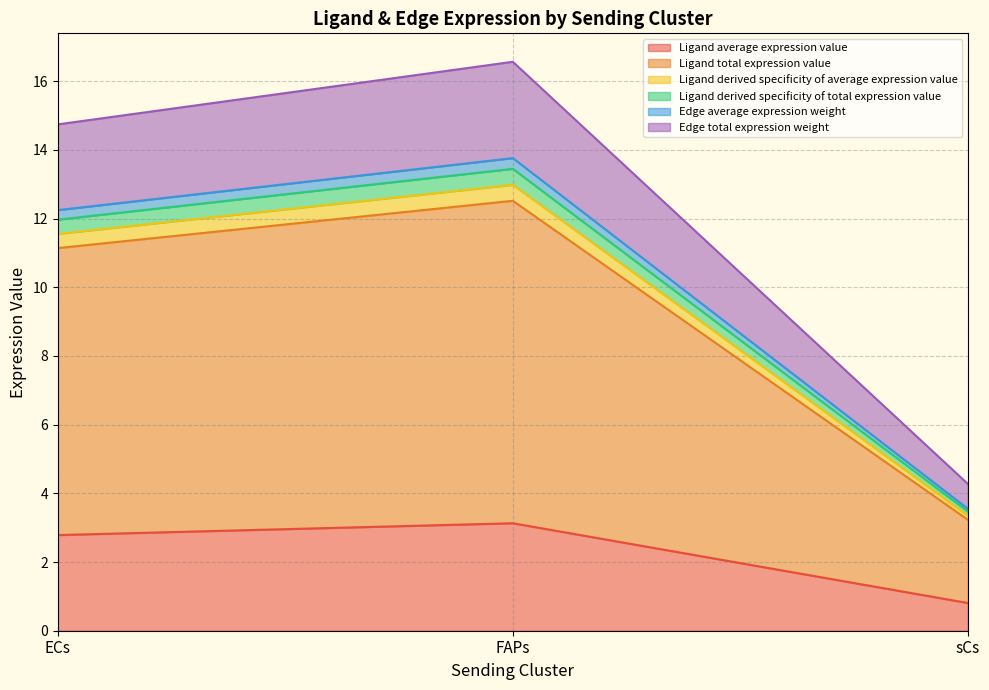

Which series has the widest spread of values?

Edge total expression weight